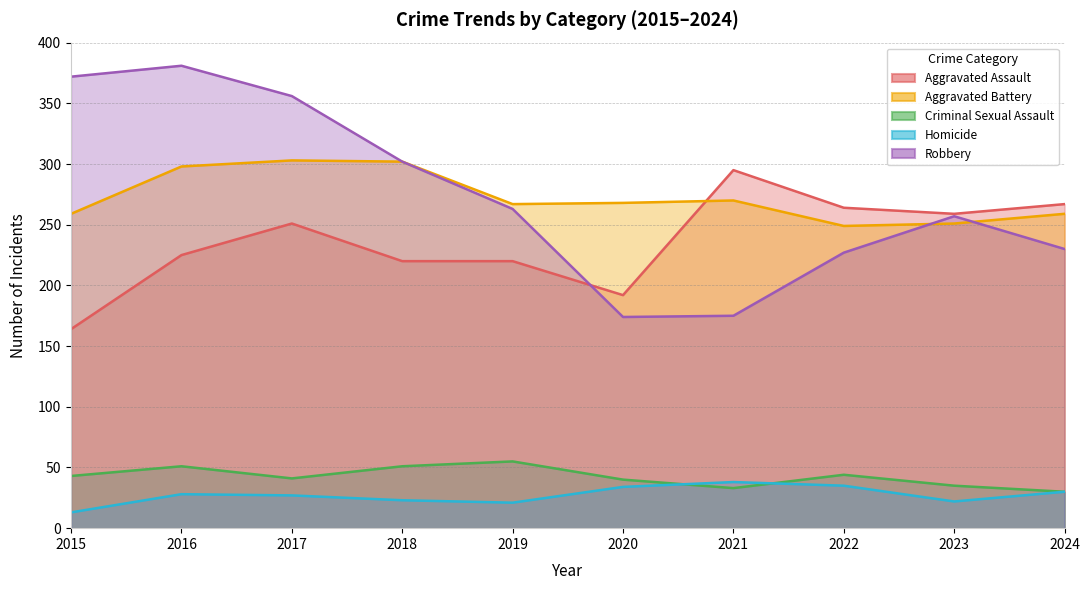

What is the sum of the Homicide values at 2016 and 2024?

58